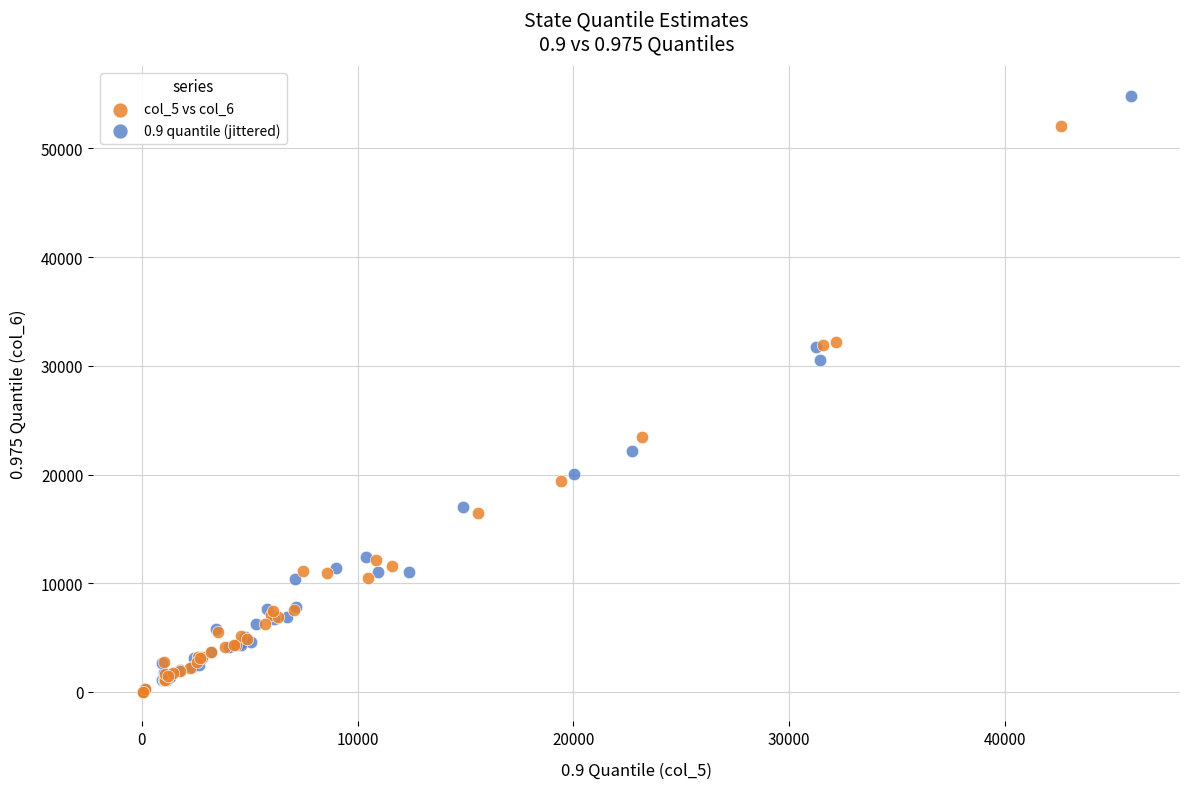

Which series contains the highest Y value?

0.9 quantile (jittered)